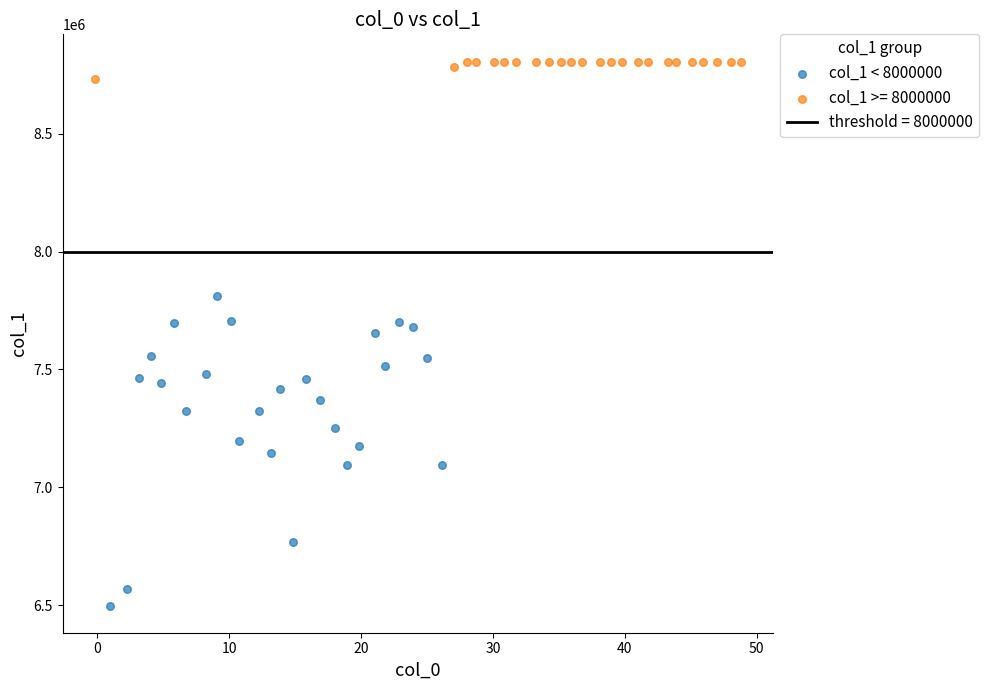

Which series contains the highest Y value?

col_1 >= 8000000